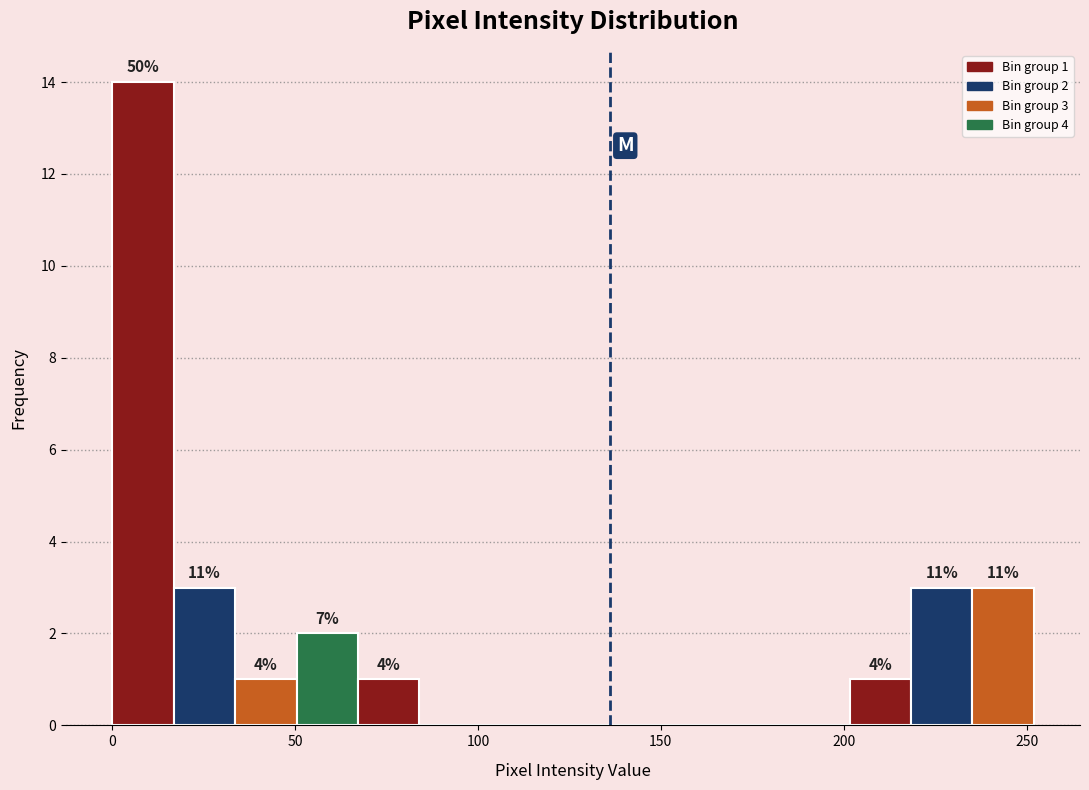

Read against the x-axis, roughly where is the centre of the tallest bar?

10